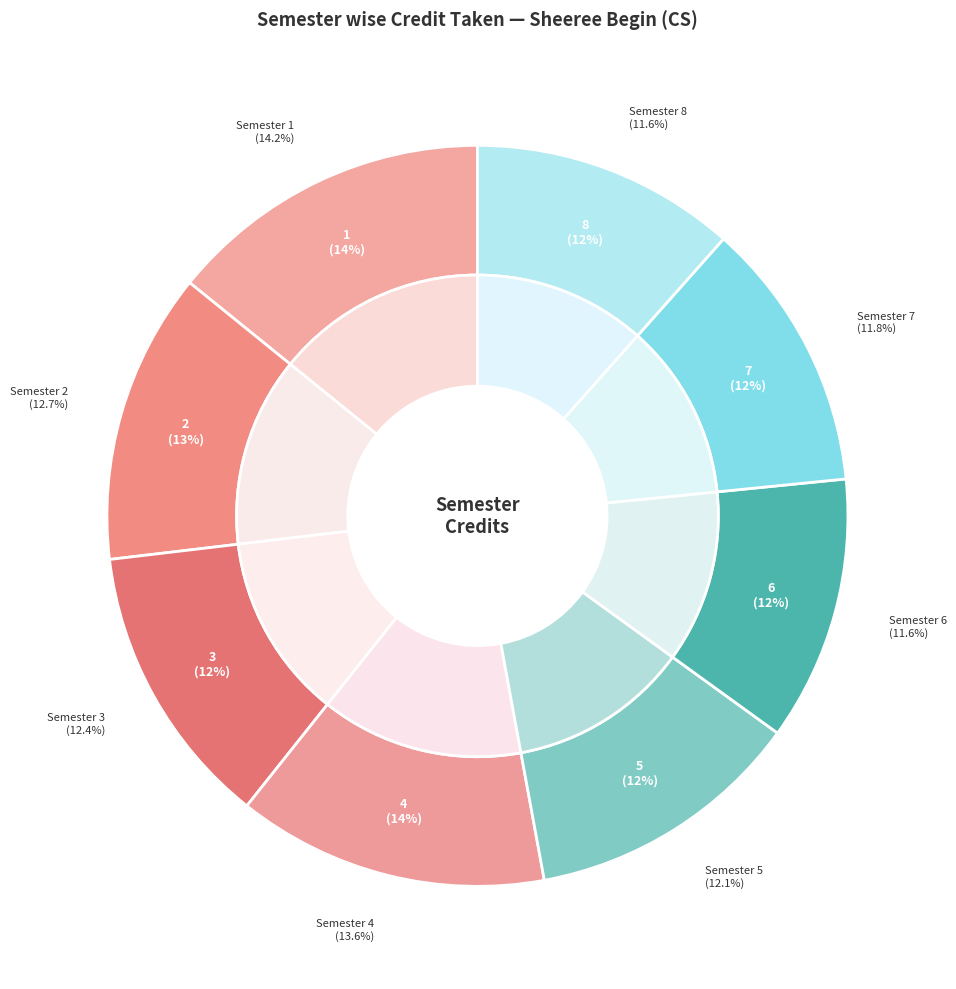

How many segments does this pie chart have?

8